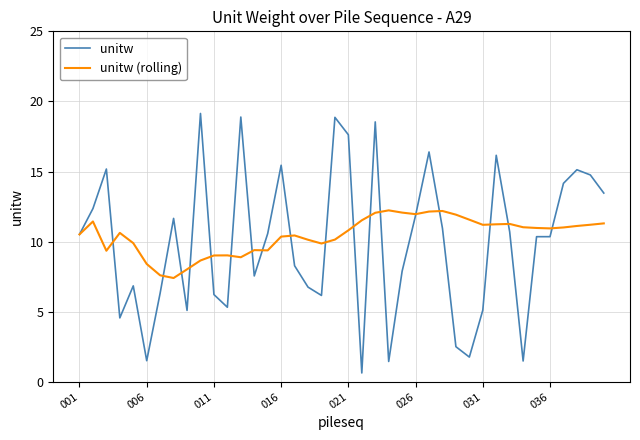

What is the smallest value displayed?

0.6